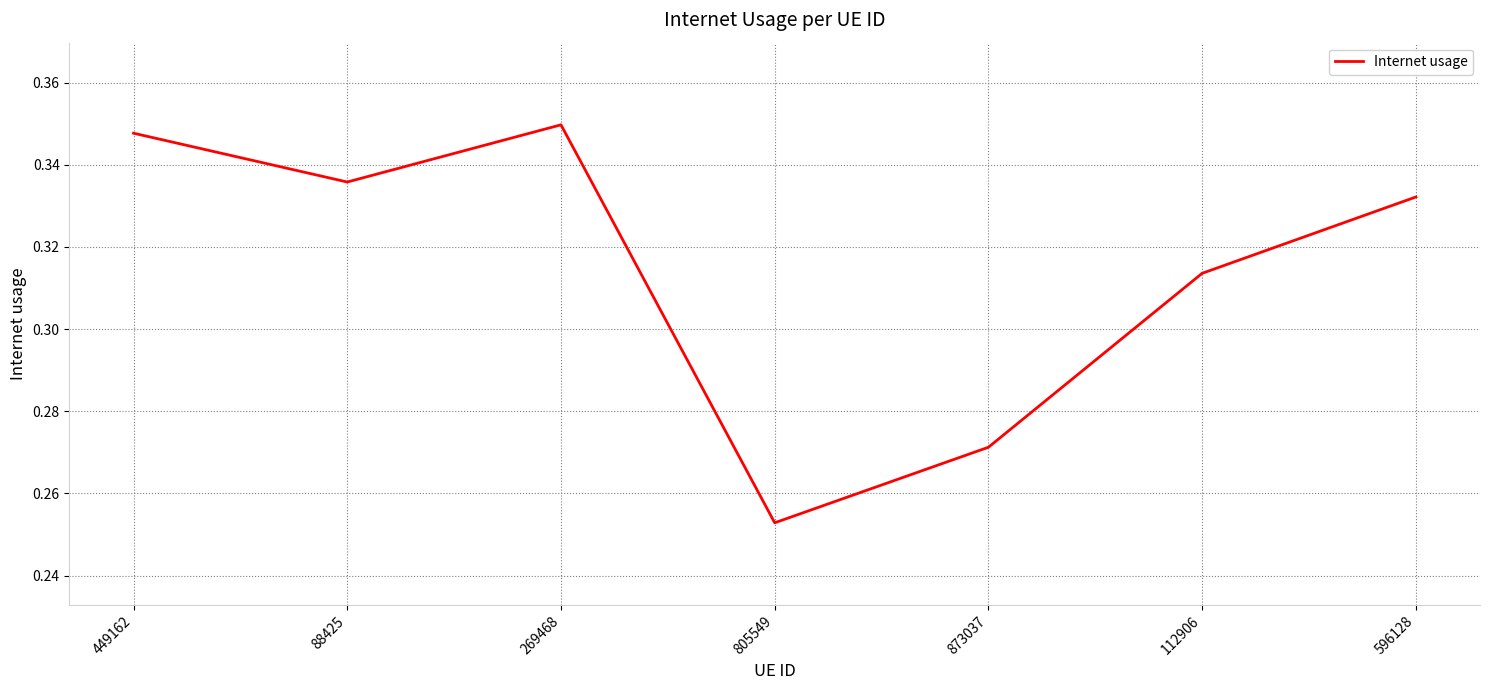

Rank the categories by value from highest to lowest.

269468, 449162, 88425, 596128, 112906, 873037, 805549